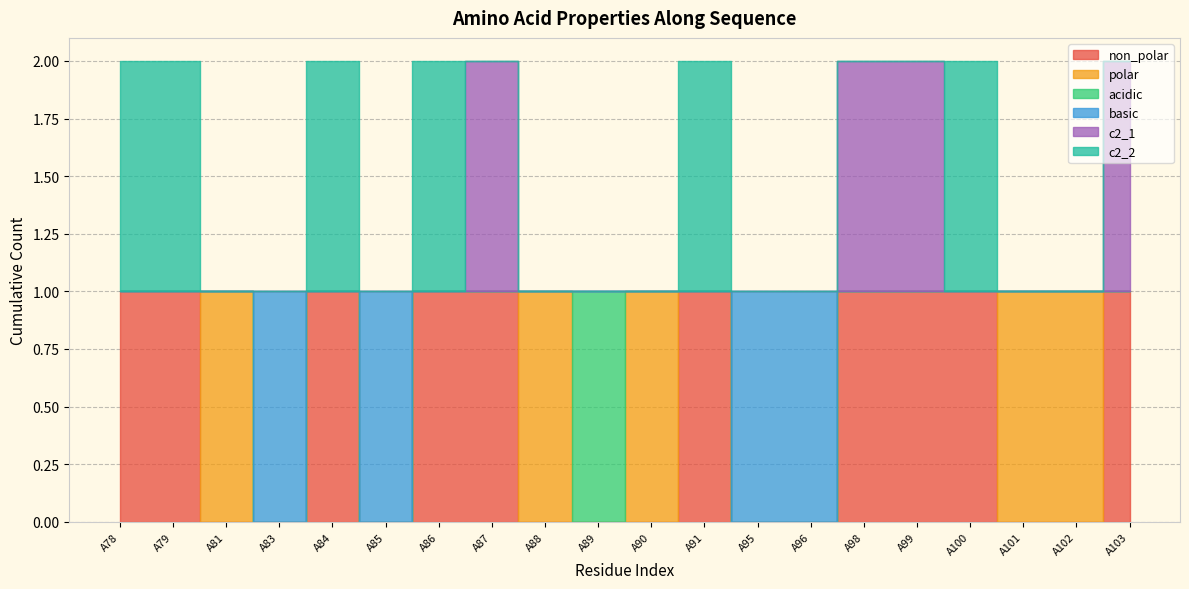

Reading left to right, list all the values displayed in this chart.

non_polar: A78=1	A79=1	A81=0	A83=0	A84=1	A85=0	A86=1	A87=1	A88=0	A89=0	A90=0	A91=1	A95=0	A96=0	A98=1	A99=1	A100=1	A101=0	A102=0	A103=1
polar: A78=0	A79=0	A81=1	A83=0	A84=0	A85=0	A86=0	A87=0	A88=1	A89=0	A90=1	A91=0	A95=0	A96=0	A98=0	A99=0	A100=0	A101=1	A102=1	A103=0
acidic: A78=0	A79=0	A81=0	A83=0	A84=0	A85=0	A86=0	A87=0	A88=0	A89=1	A90=0	A91=0	A95=0	A96=0	A98=0	A99=0	A100=0	A101=0	A102=0	A103=0
basic: A78=0	A79=0	A81=0	A83=1	A84=0	A85=1	A86=0	A87=0	A88=0	A89=0	A90=0	A91=0	A95=1	A96=1	A98=0	A99=0	A100=0	A101=0	A102=0	A103=0
c2_1: A78=0	A79=0	A81=0	A83=0	A84=0	A85=0	A86=0	A87=1	A88=0	A89=0	A90=0	A91=0	A95=0	A96=0	A98=1	A99=1	A100=0	A101=0	A102=0	A103=1
c2_2: A78=1	A79=1	A81=0	A83=0	A84=1	A85=0	A86=1	A87=0	A88=0	A89=0	A90=0	A91=1	A95=0	A96=0	A98=0	A99=0	A100=1	A101=0	A102=0	A103=0